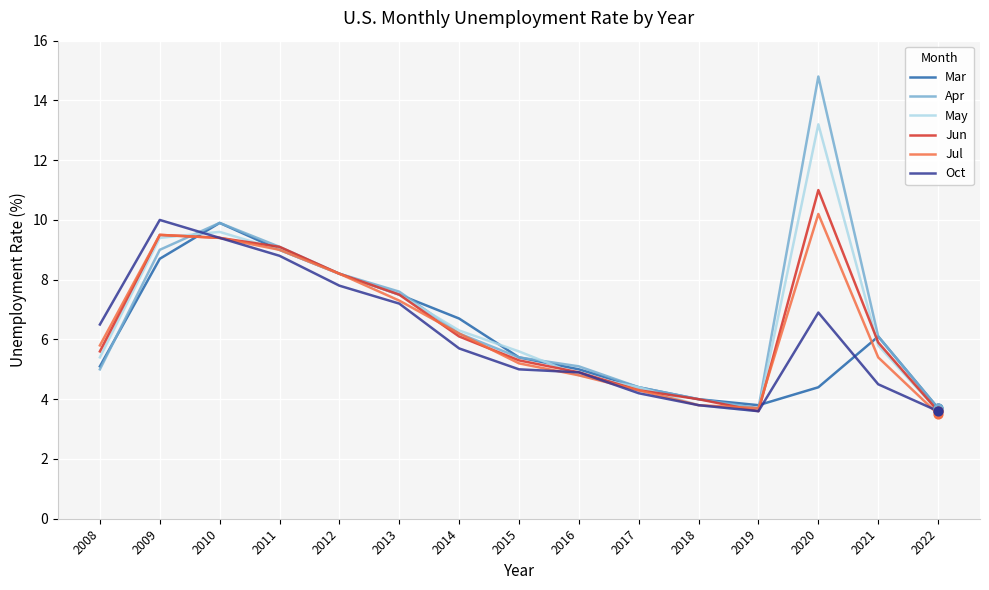

What is the total value across all series at 2019?

22.0